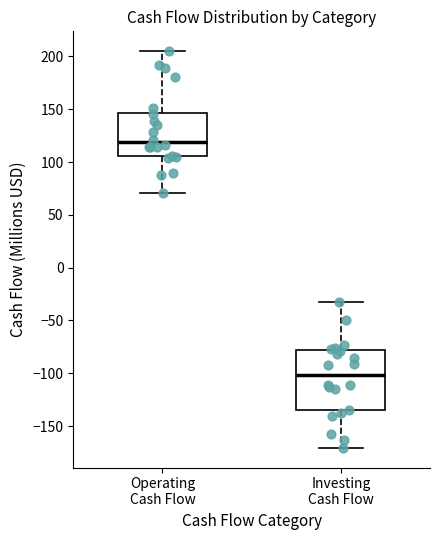

Which box is the tallest, from its lower edge to its upper edge?

Investing Cash Flow